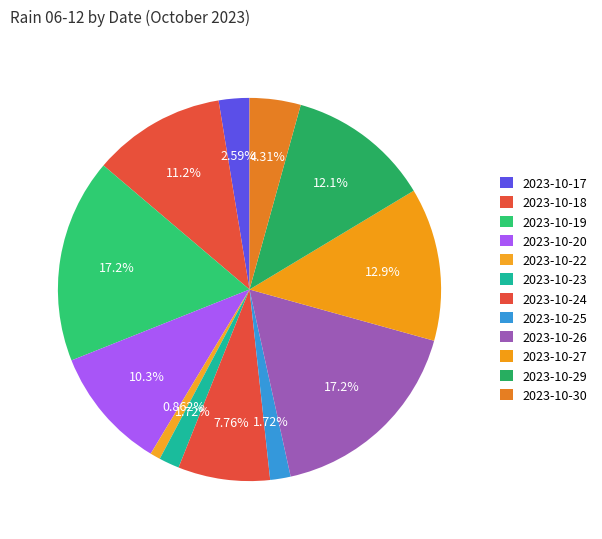

Count the number of slices in the pie.

12